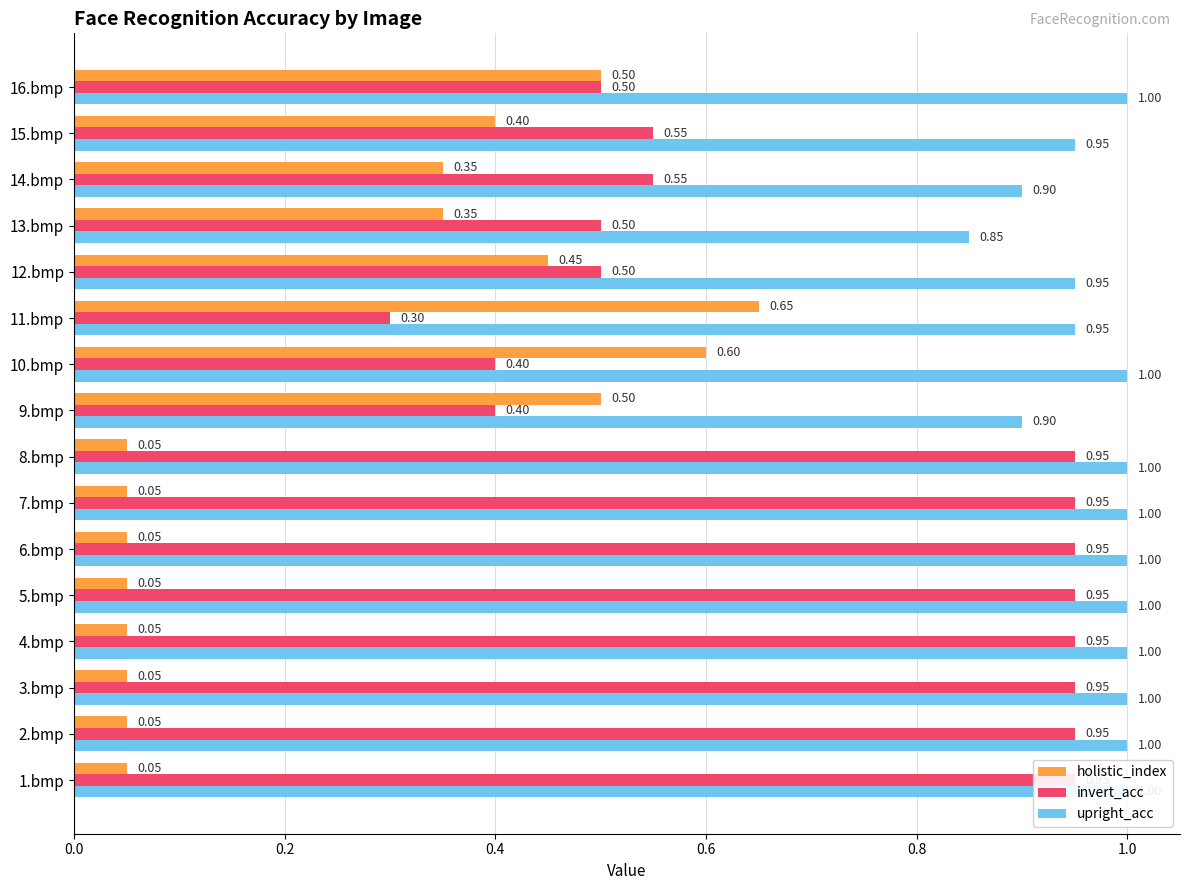

What are all the series names shown in the legend?

holistic_index, invert_acc, upright_acc